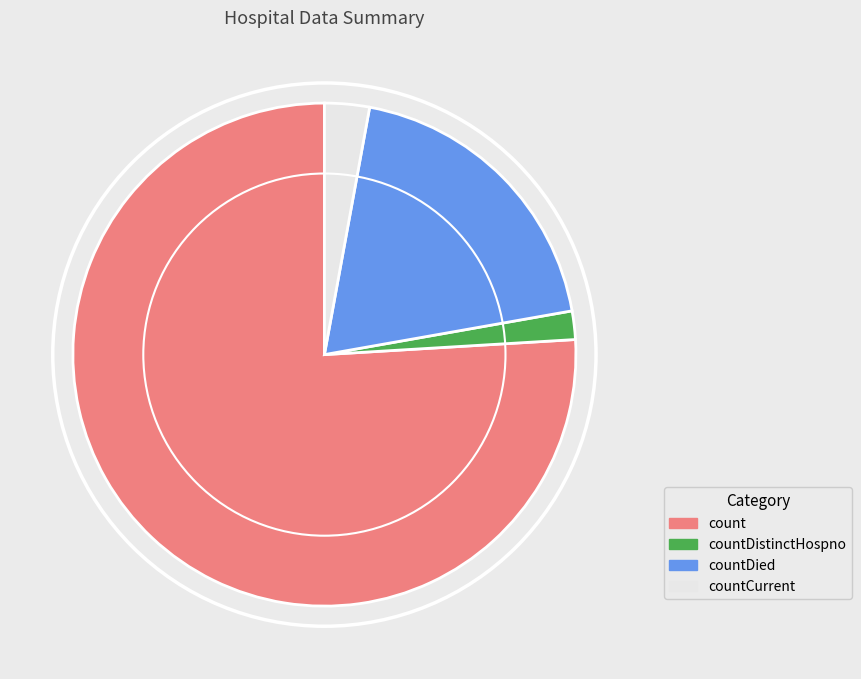

Does any single category account for the majority?

Yes